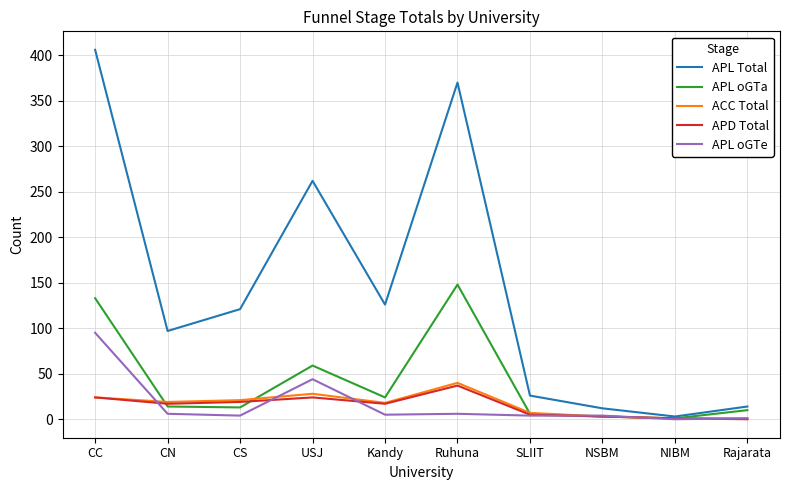

Which series has the widest spread of values?

APL Total